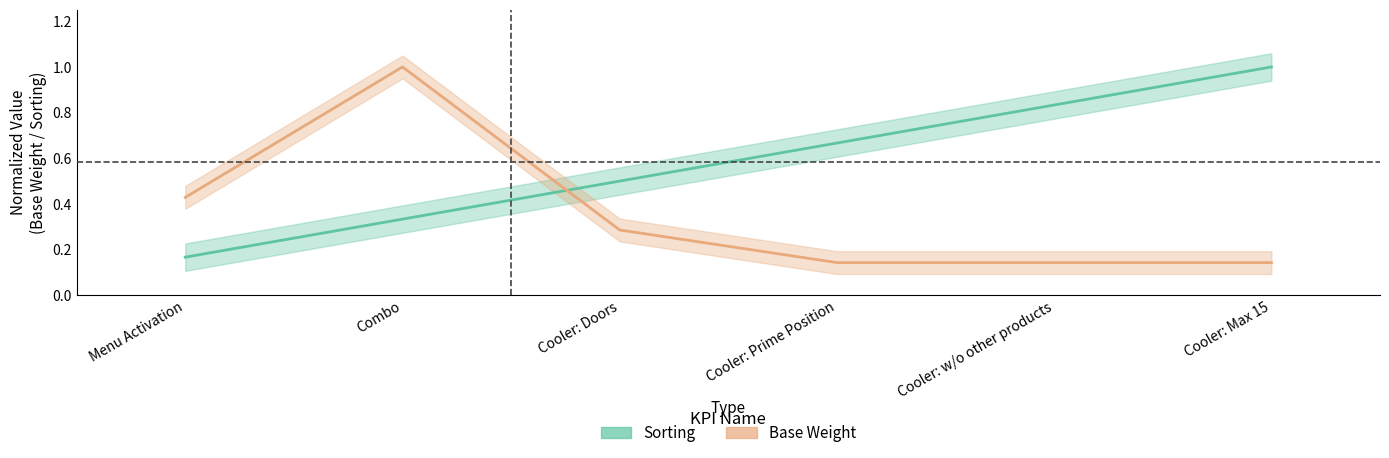

How many lines are shown in the chart?

2